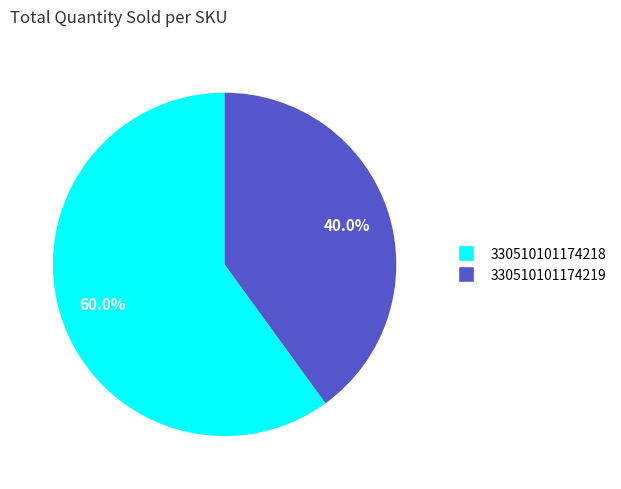

True or false: 330510101174219 accounts for 40% of the total.

True